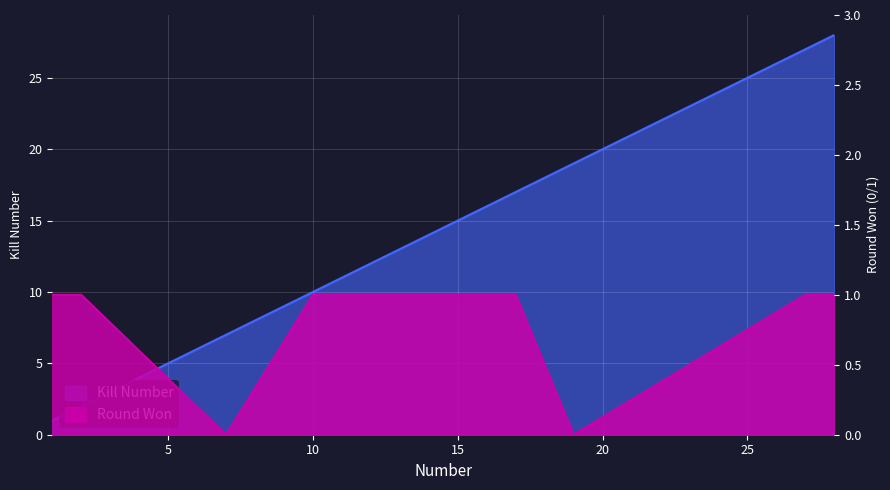

True or false: Round_Won_numeric has a value of 1 at 27.

True